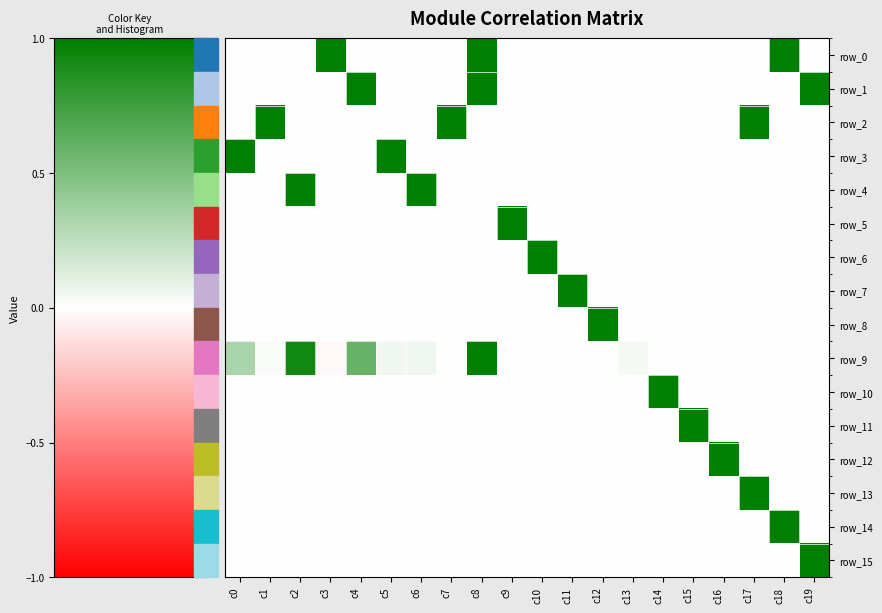

List the labels in order of row_4 value, smallest first.

c0, c1, c3, c4, c5, c7, c8, c9, c10, c11, c12, c13, c14, c15, c16, c17, c18, c19, c2, c6